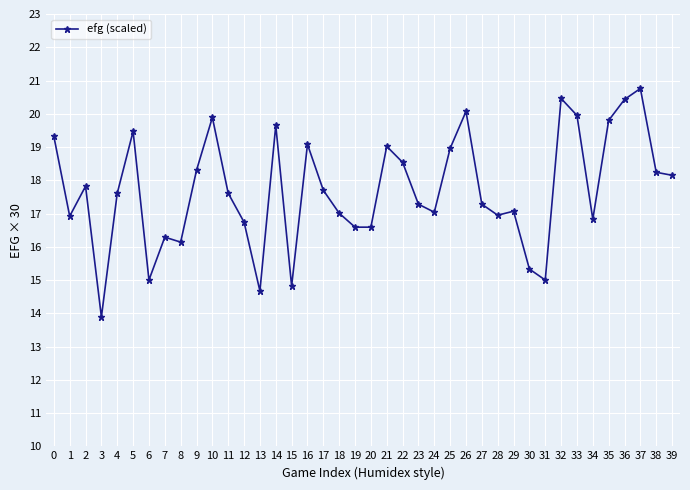

What is the value of the 37th point from the left?

20.4